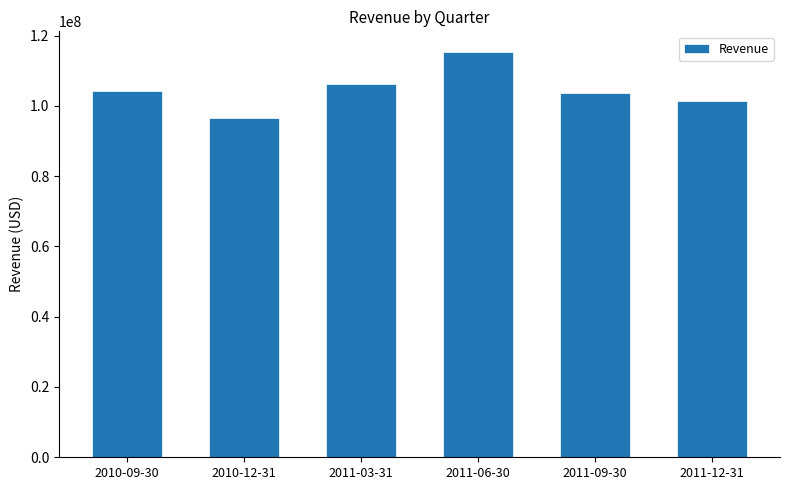

What is the change in value from 2010-12-31 to 2011-12-31?

+4919000